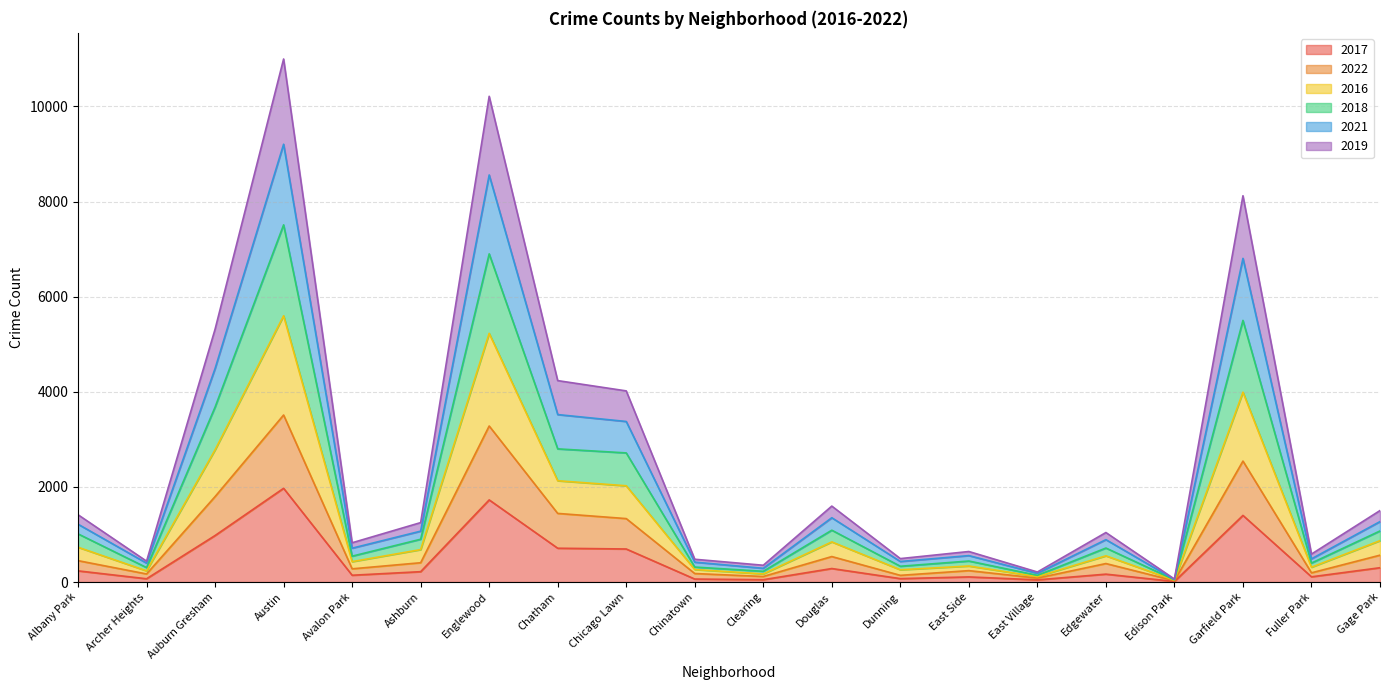

Does the chart display data point markers on the line(s)?

No